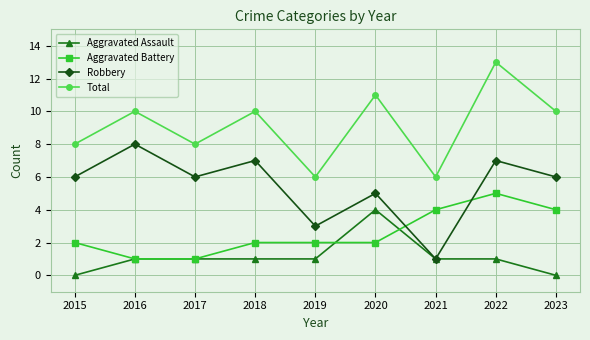

Count the Total values in the range 8 to 10.

5